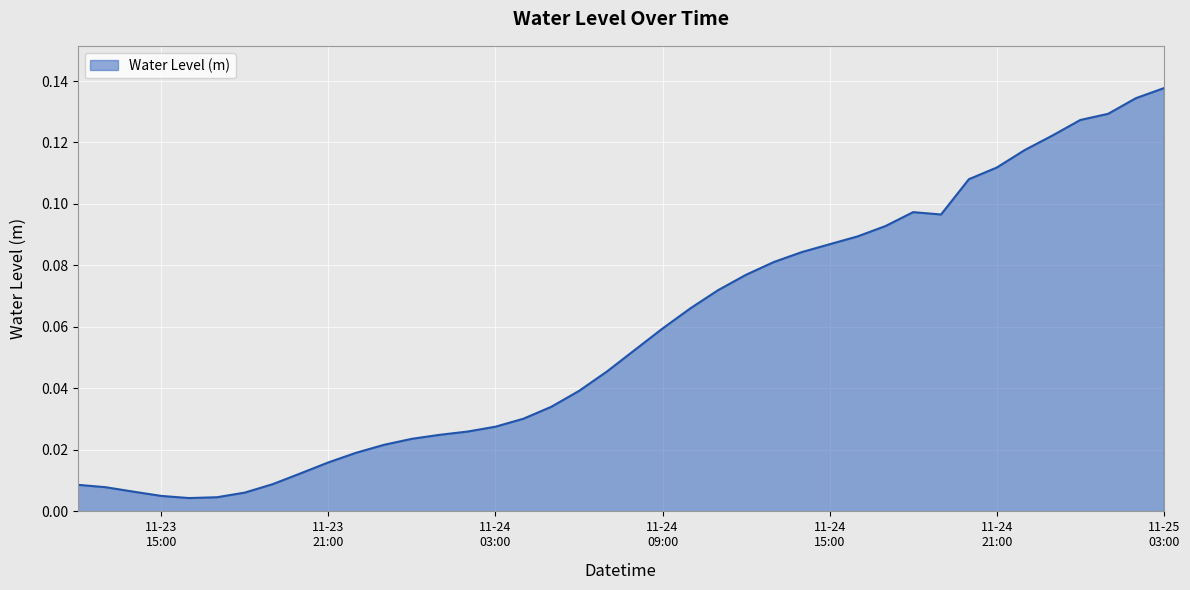

Does the chart have visible grid lines?

Yes